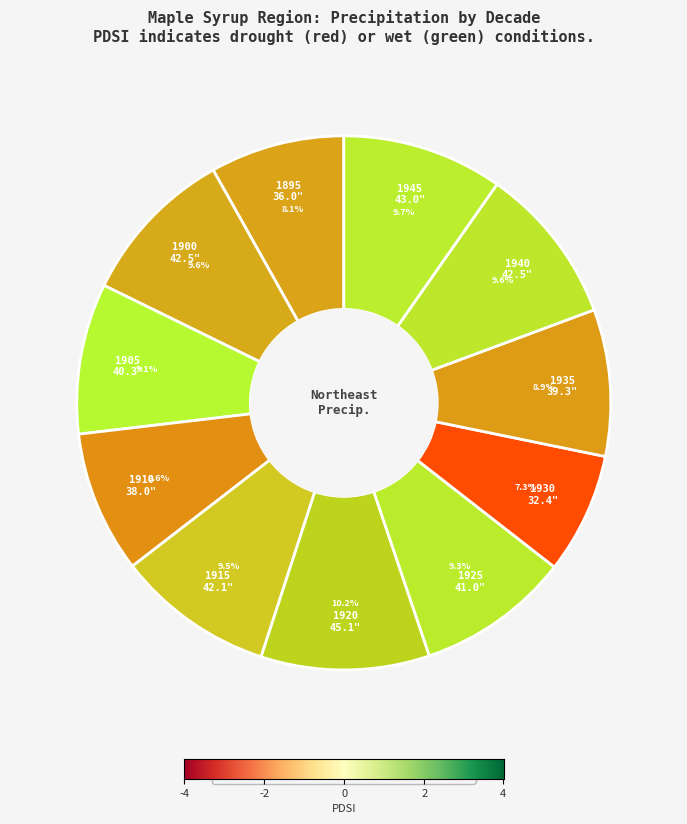

Rank the categories by value from lowest to highest.

1930, 1895, 1910, 1935, 1905, 1925, 1915, 1940, 1900, 1945, 1920